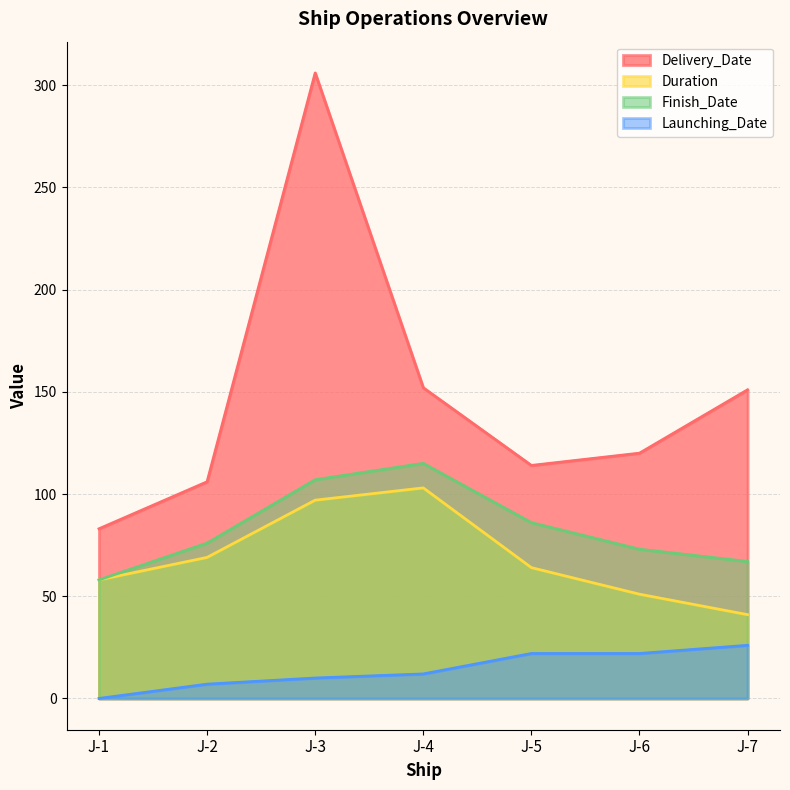

Between J-3 and J-6, which is larger?

J-3